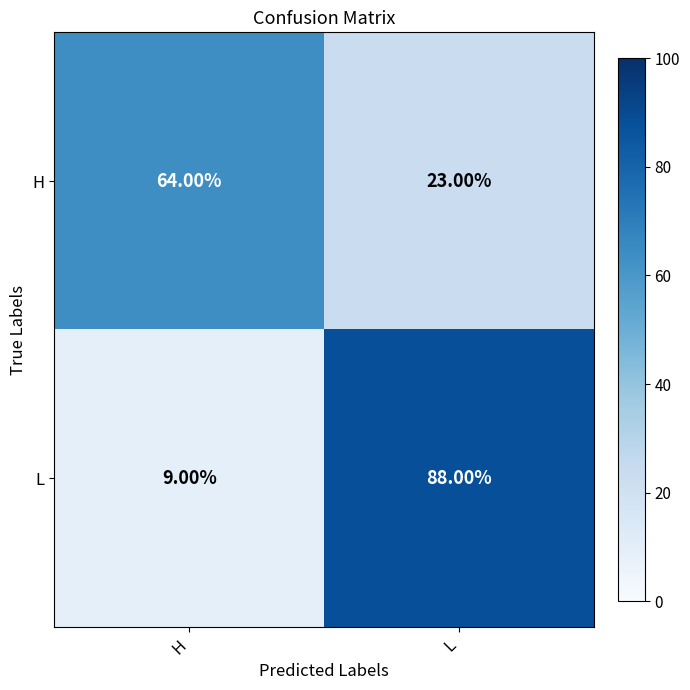

What is the maximum value shown in the chart?

88